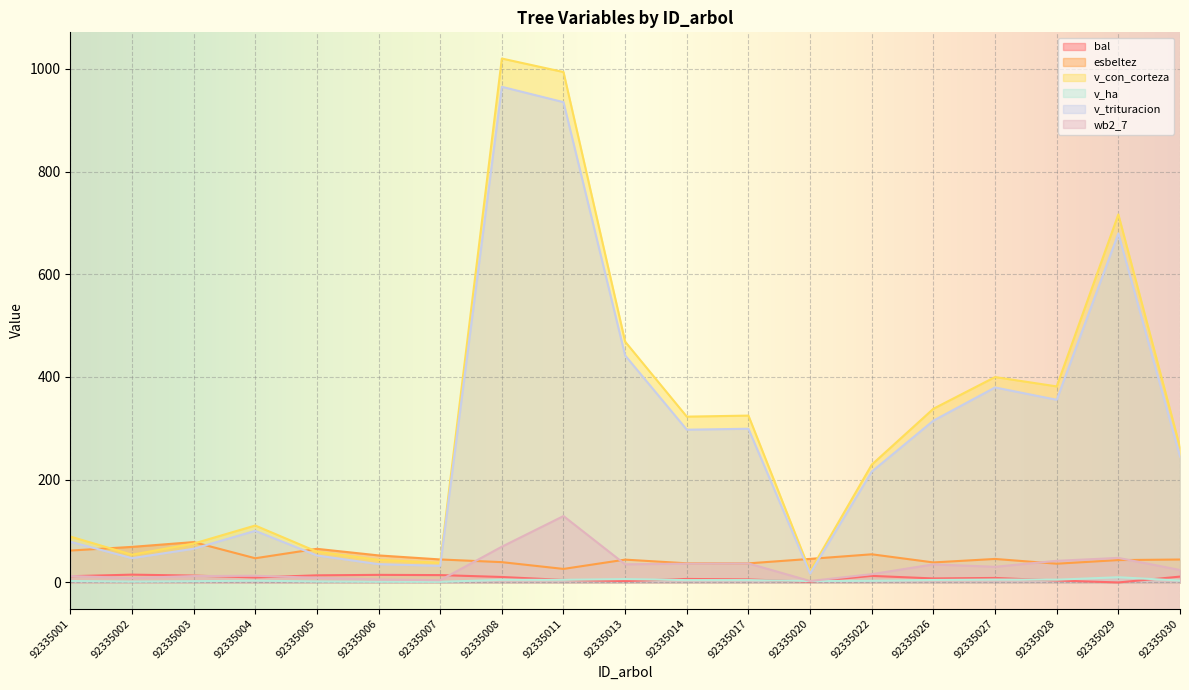

True or false: v_trituracion and wb2_7 intersect in this chart.

False